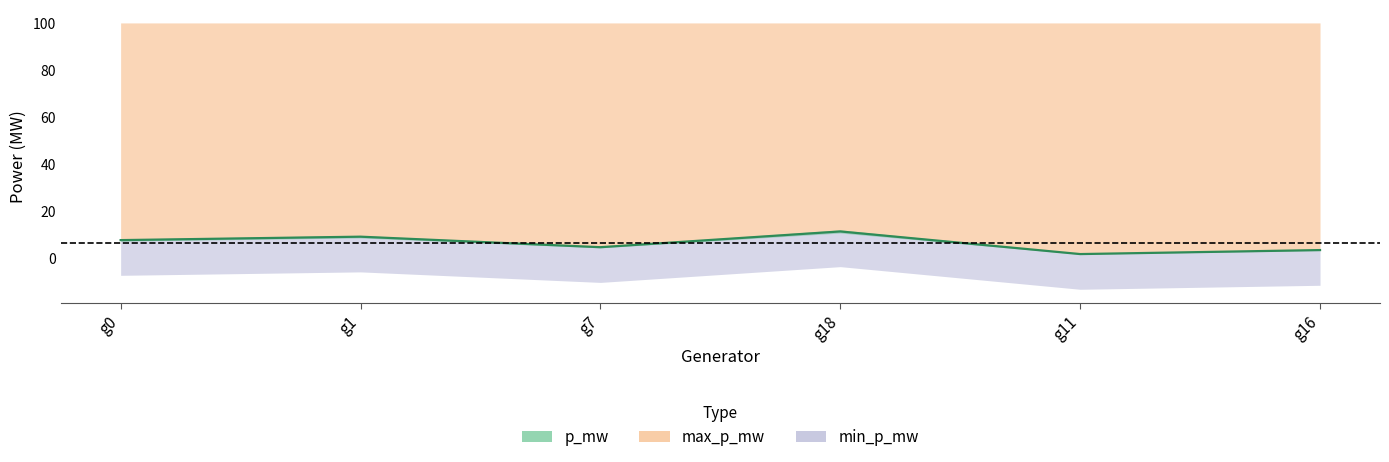

List the labels in order of value, largest first.

g18, g1, g0, g7, g16, g11